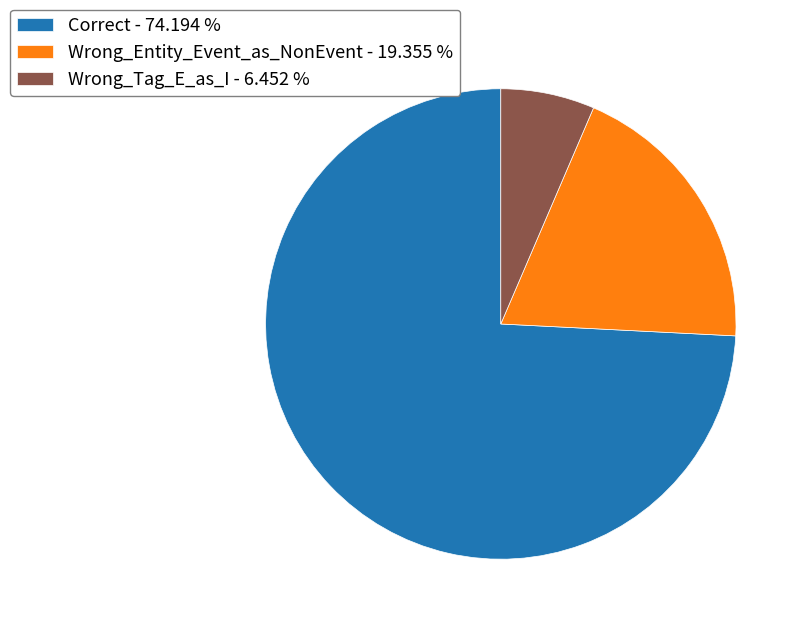

Do Wrong_Entity_Event_as_NonEvent - 19.355 % and Wrong_Tag_E_as_I - 6.452 % together represent more than half of the pie?

No